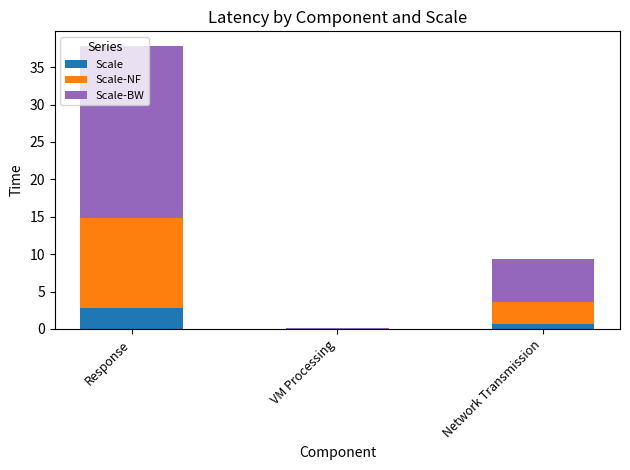

Read the Scale value at Network Transmission.

0.7